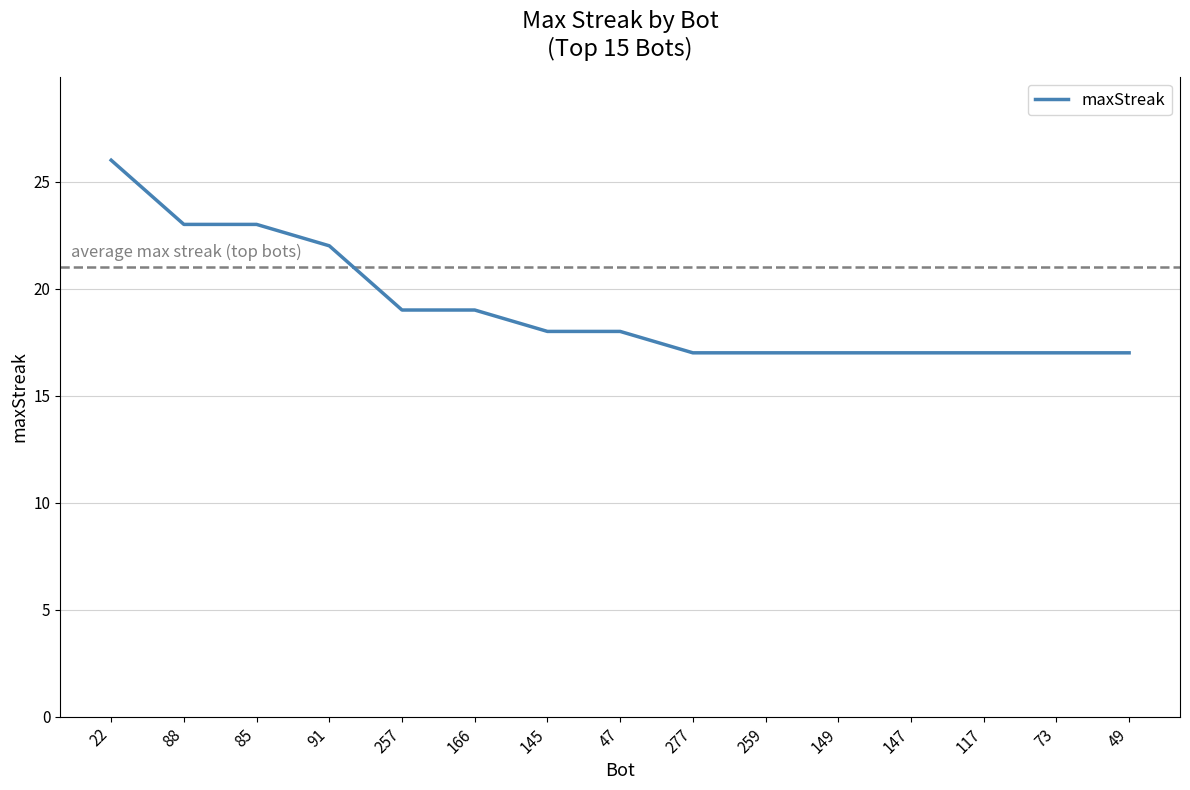

Reading left to right, list all the values displayed in this chart.

26	23	23	22	19	19	18	18	17	17	17	17	17	17	17